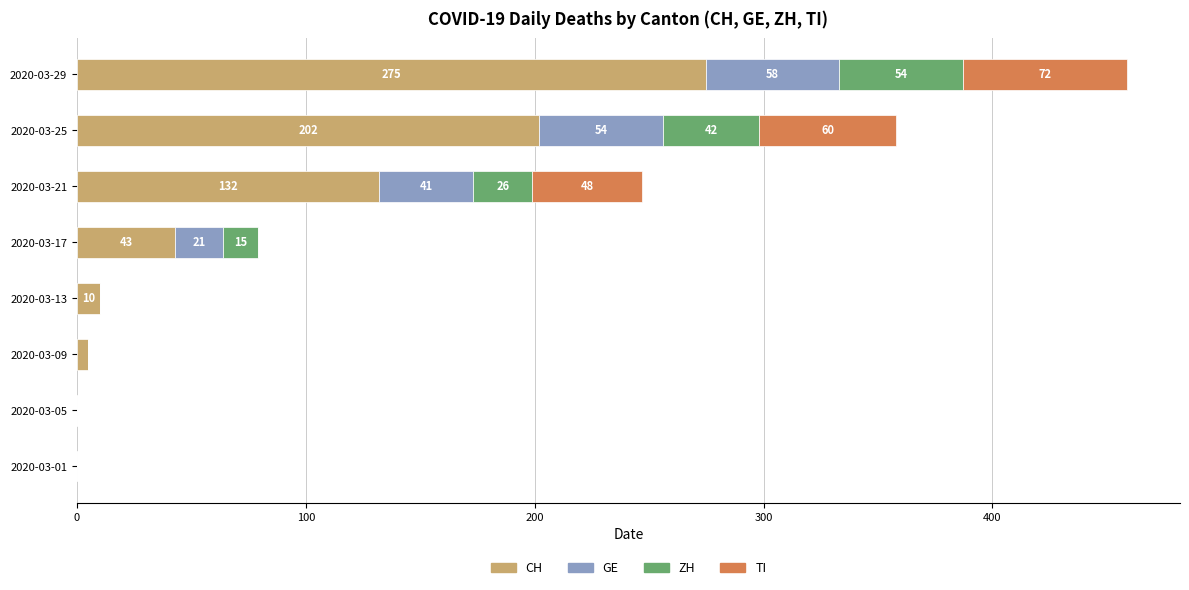

Where is CH nearest to the value 137?

2020-03-21